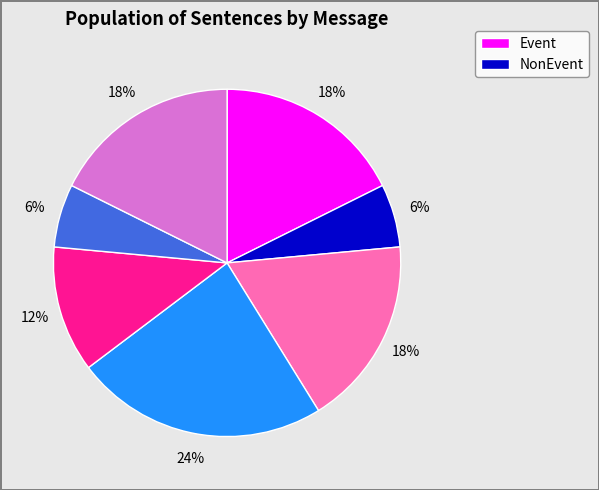

To the nearest percent, what is the difference between the largest and smallest slice percentages?

18%